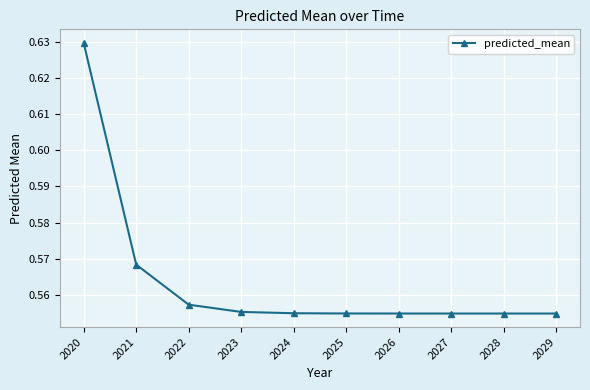

True or false: the data shows 0.2 at 2029.

False